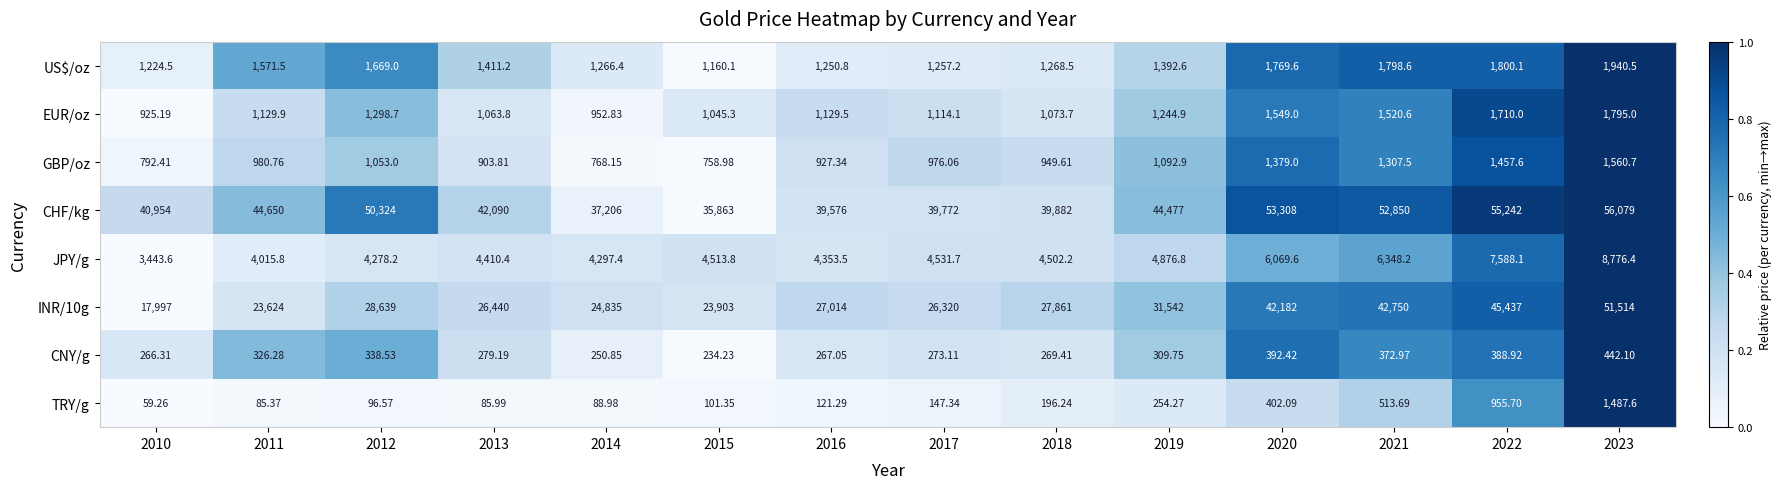

Is the value of CHF/kg at 2011 greater than the value of JPY/g at 2019?

Yes